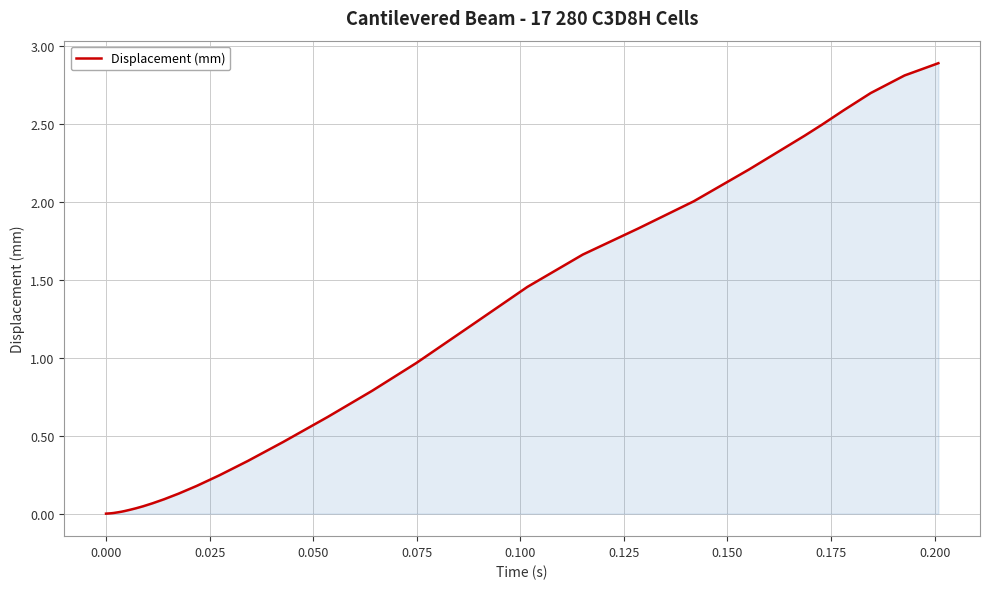

What is the greatest value displayed?

2.9